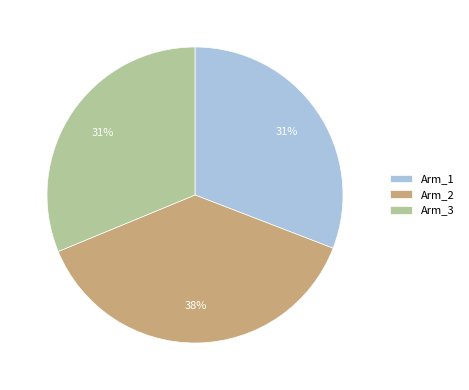

To the nearest percent, what is the difference between the Arm_1 and Arm_2 slice percentages?

7%